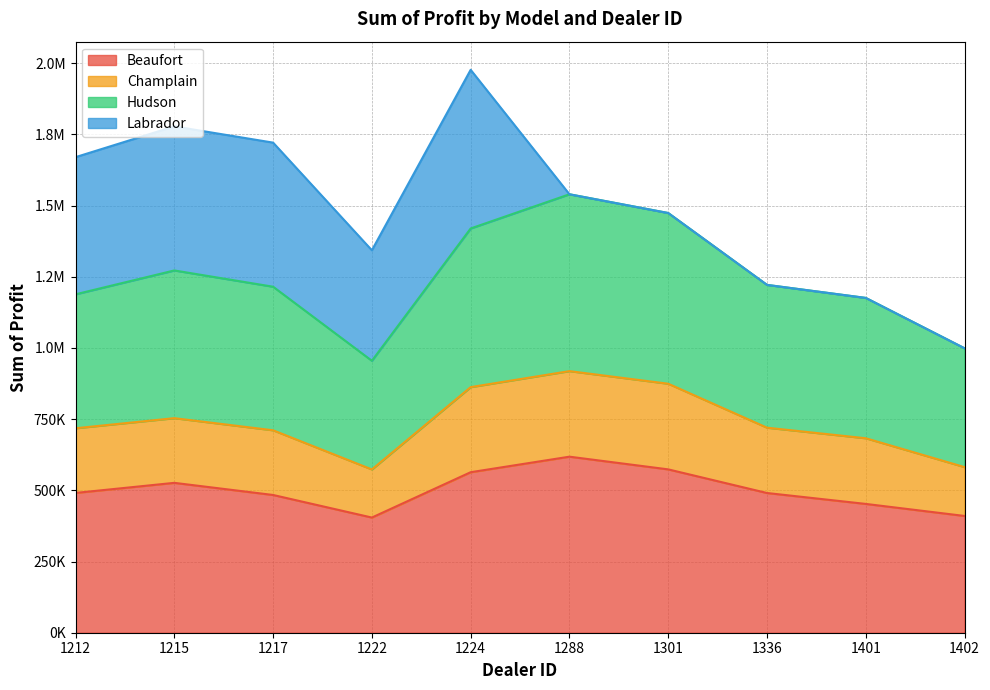

At which label does Beaufort reach its minimum?

1222